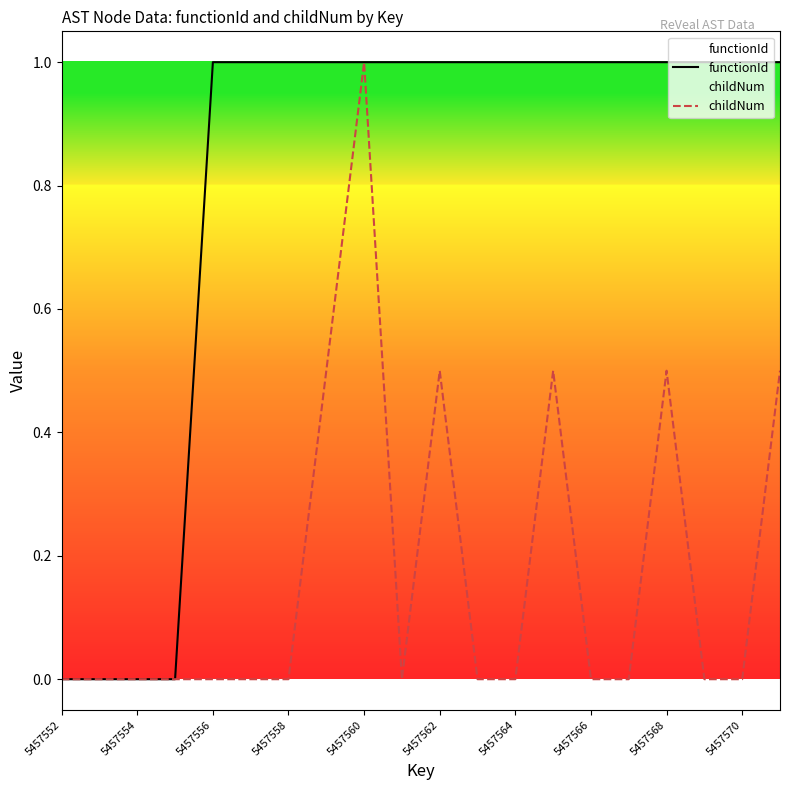

How many interior local valleys does the childNum series have?

1